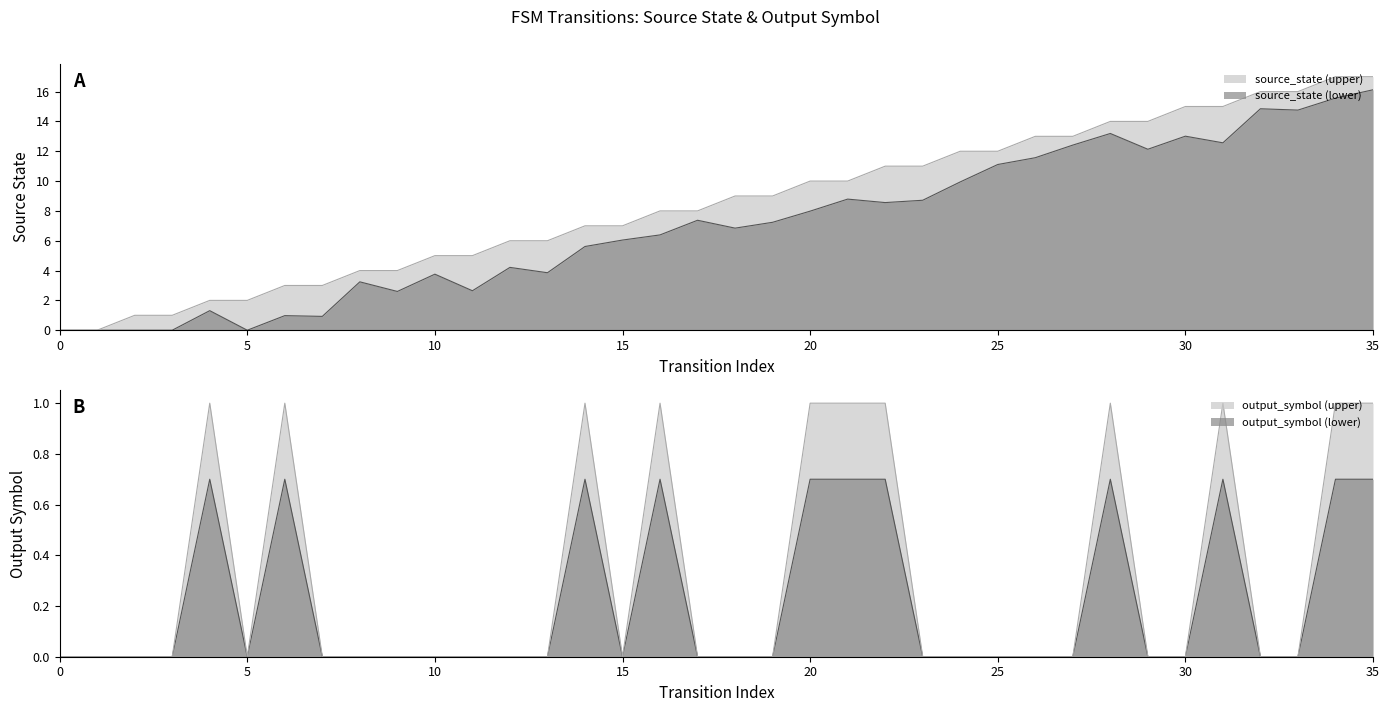

What is the spread (max minus min) of values at 9?

4.0